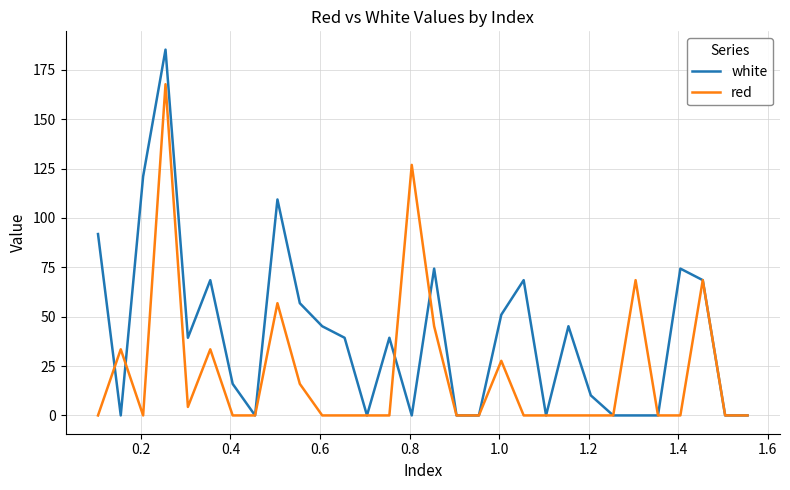

What is the difference between the maximum and minimum values in the red series?

167.7